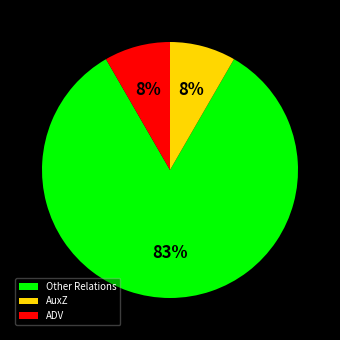

Count the number of slices in the pie.

3